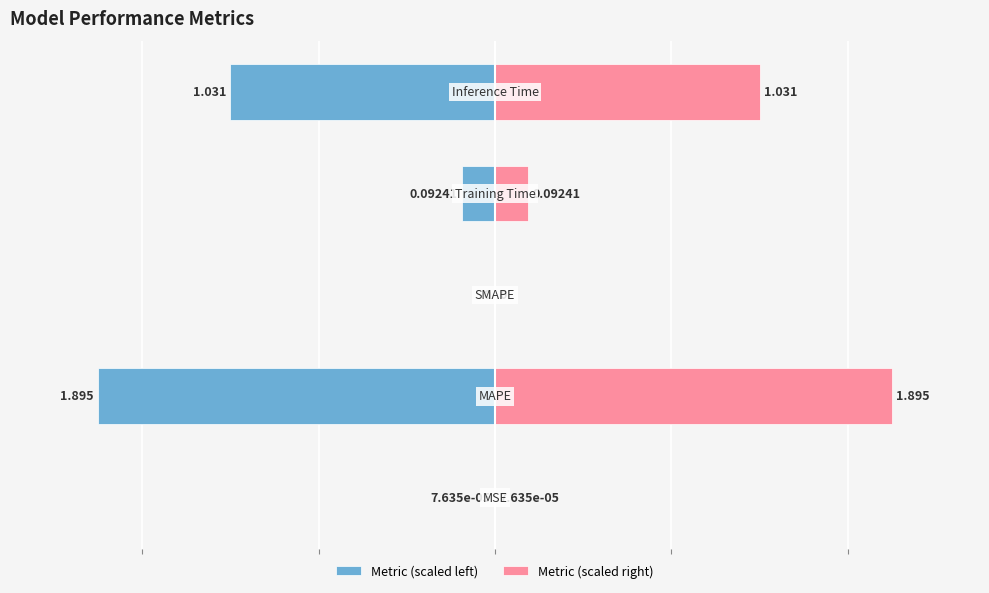

How many bars are there in total?

10